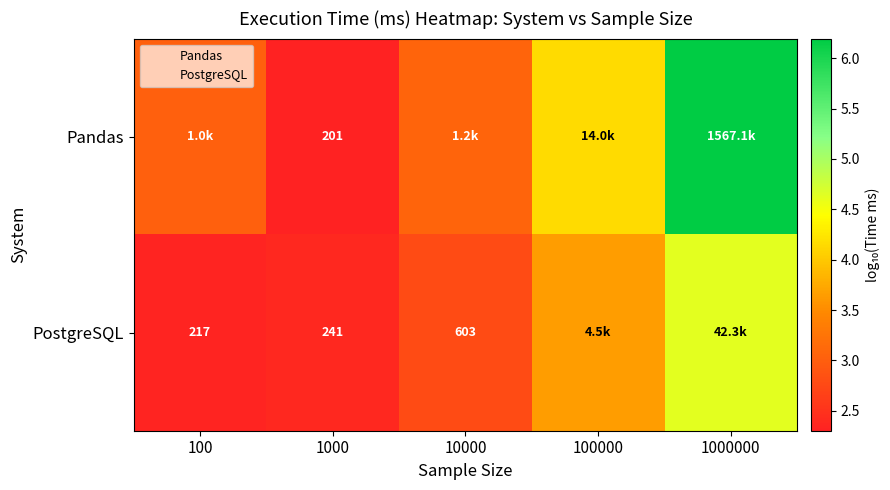

At which label does Pandas reach its peak?

1000000